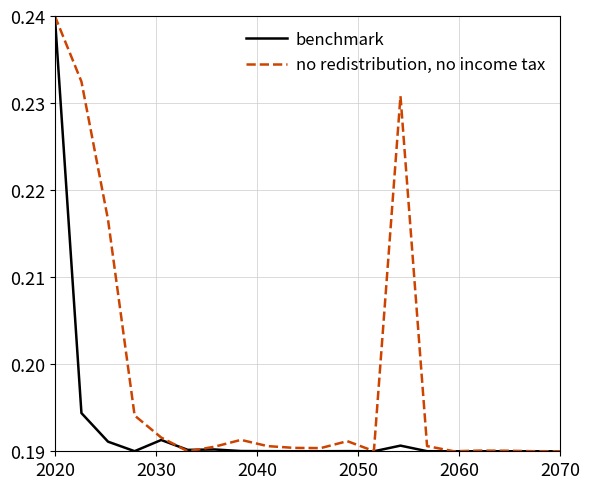

List the series in order of their overall mean, highest first.

no redistribution, no income tax, benchmark